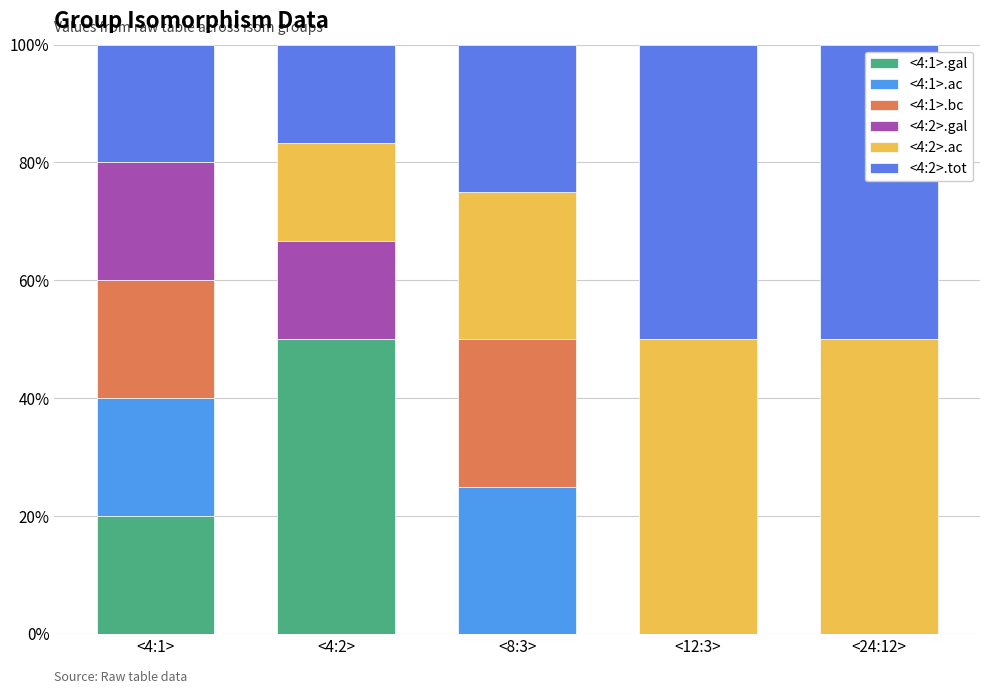

Are the bars grouped side by side (vs. stacked)?

No